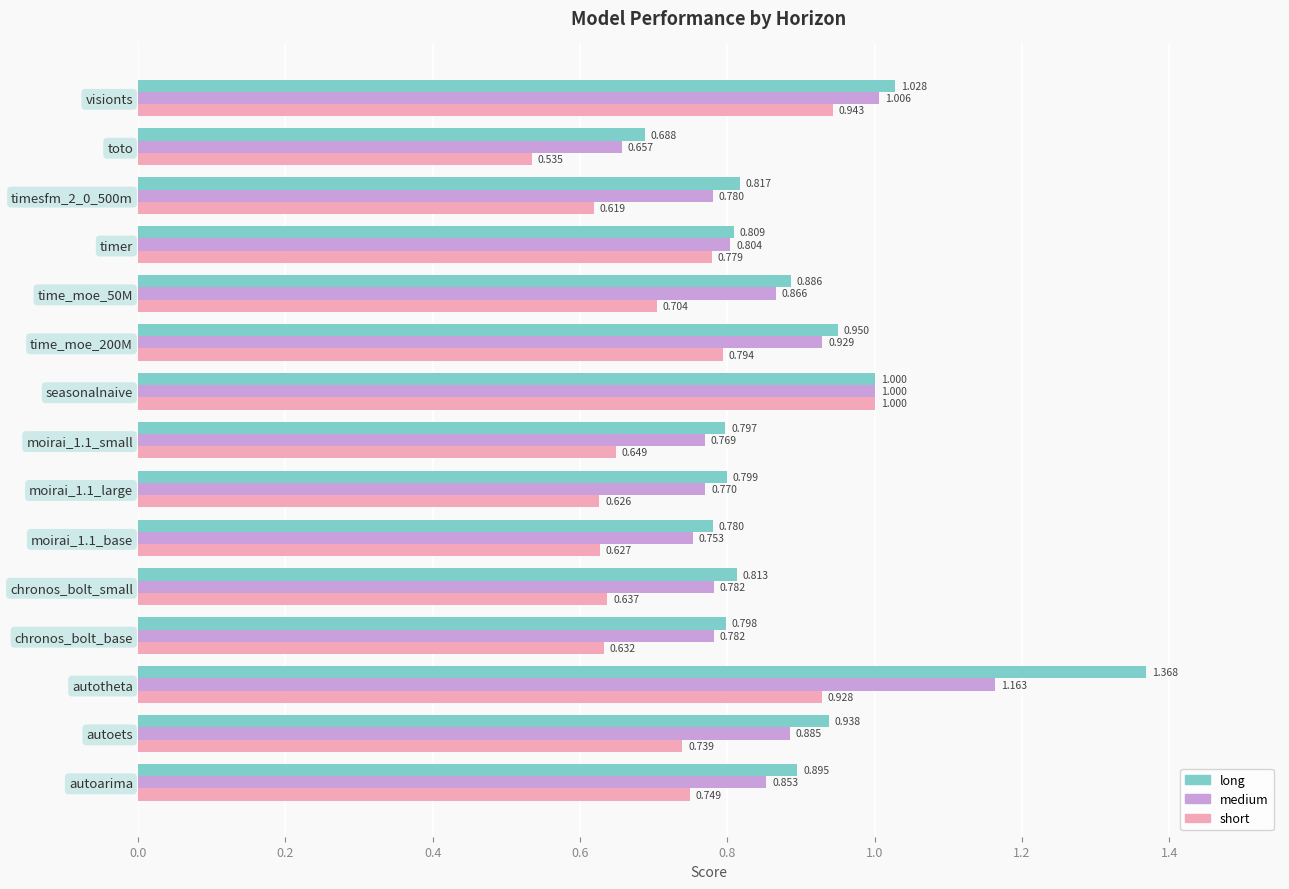

Which category has the highest value in the short series?

seasonalnaive